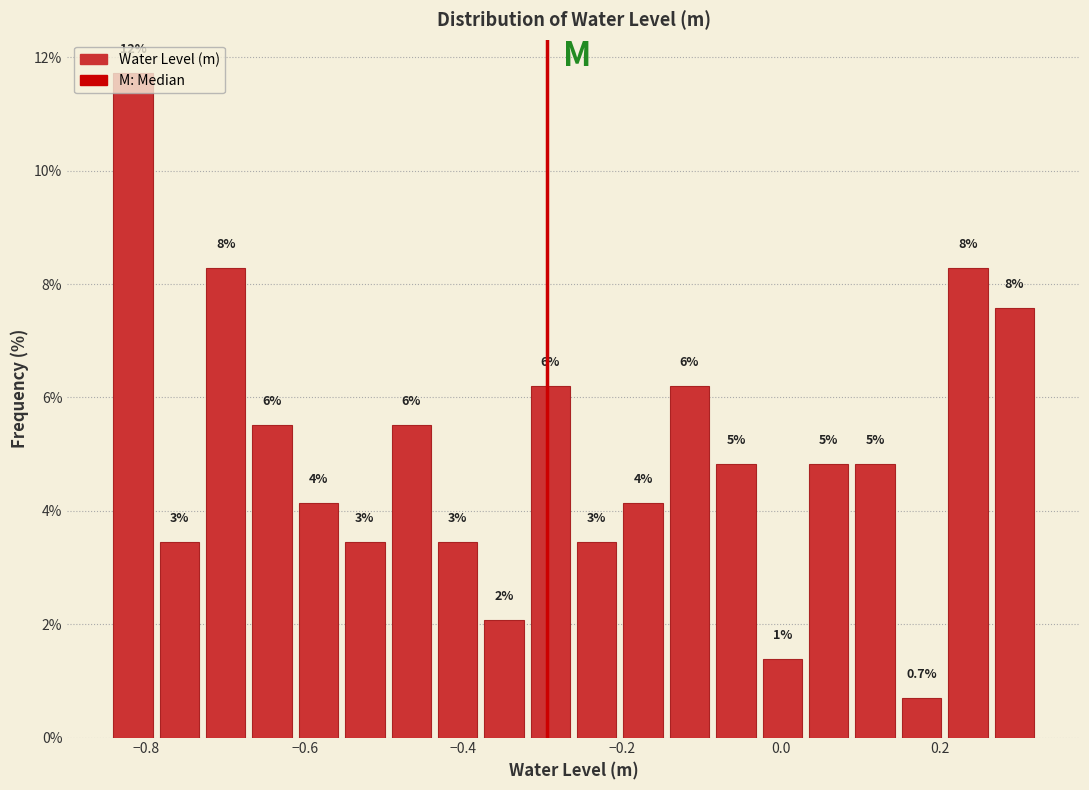

Read against the x-axis, roughly where is the centre of the tallest bar?

-0.82